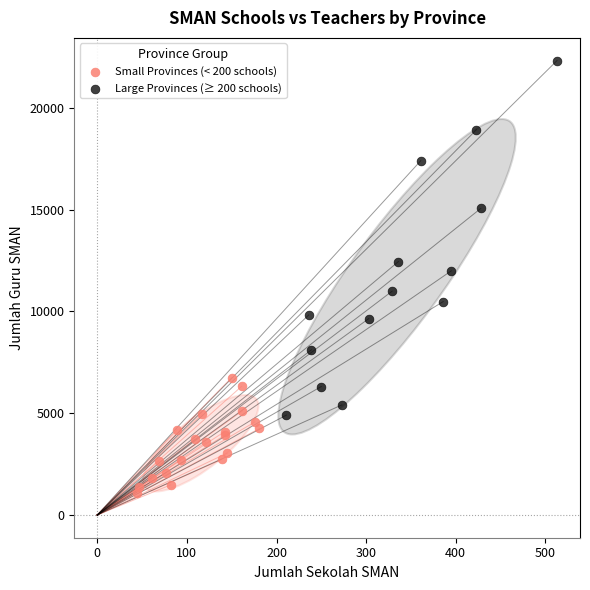

Which series contains the highest Y value?

Large Provinces (≥ 200 schools)